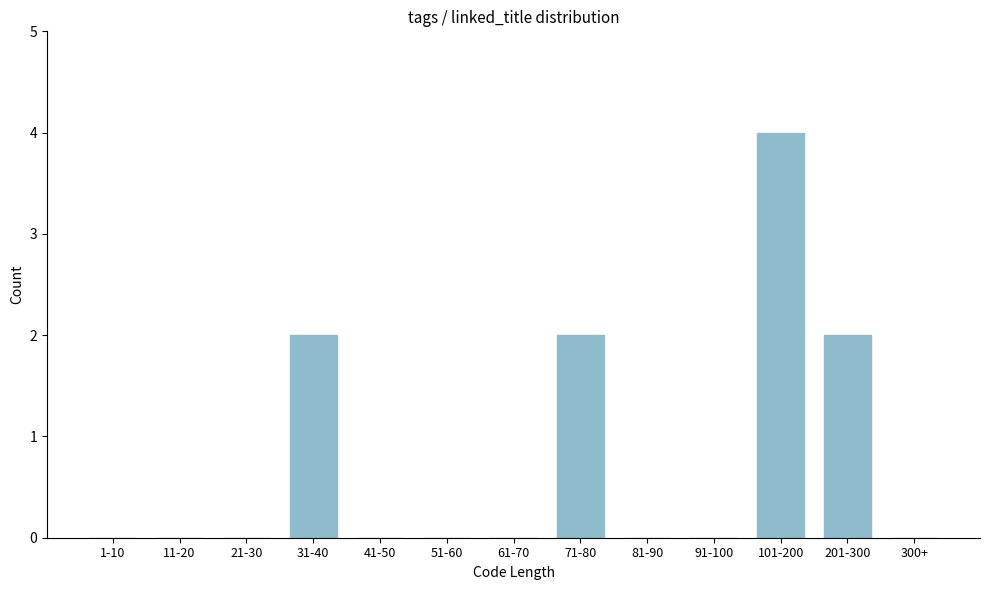

Reading left to right, list all the values displayed in this chart.

1-10=0	11-20=0	21-30=0	31-40=2	41-50=0	51-60=0	61-70=0	71-80=2	81-90=0	91-100=0	101-200=4	201-300=2	300+=0